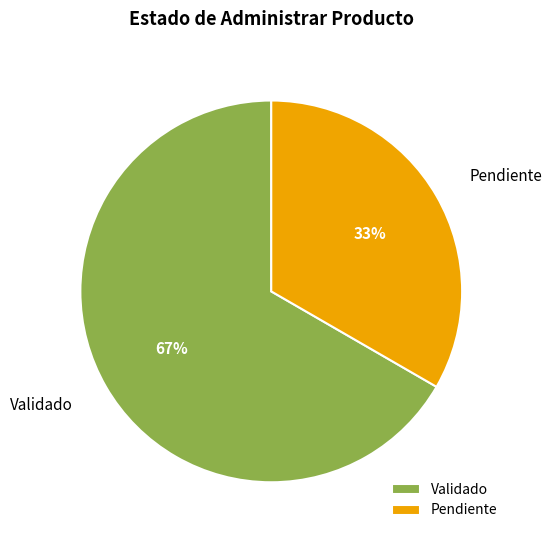

Rank the categories by value from highest to lowest.

Validado, Pendiente